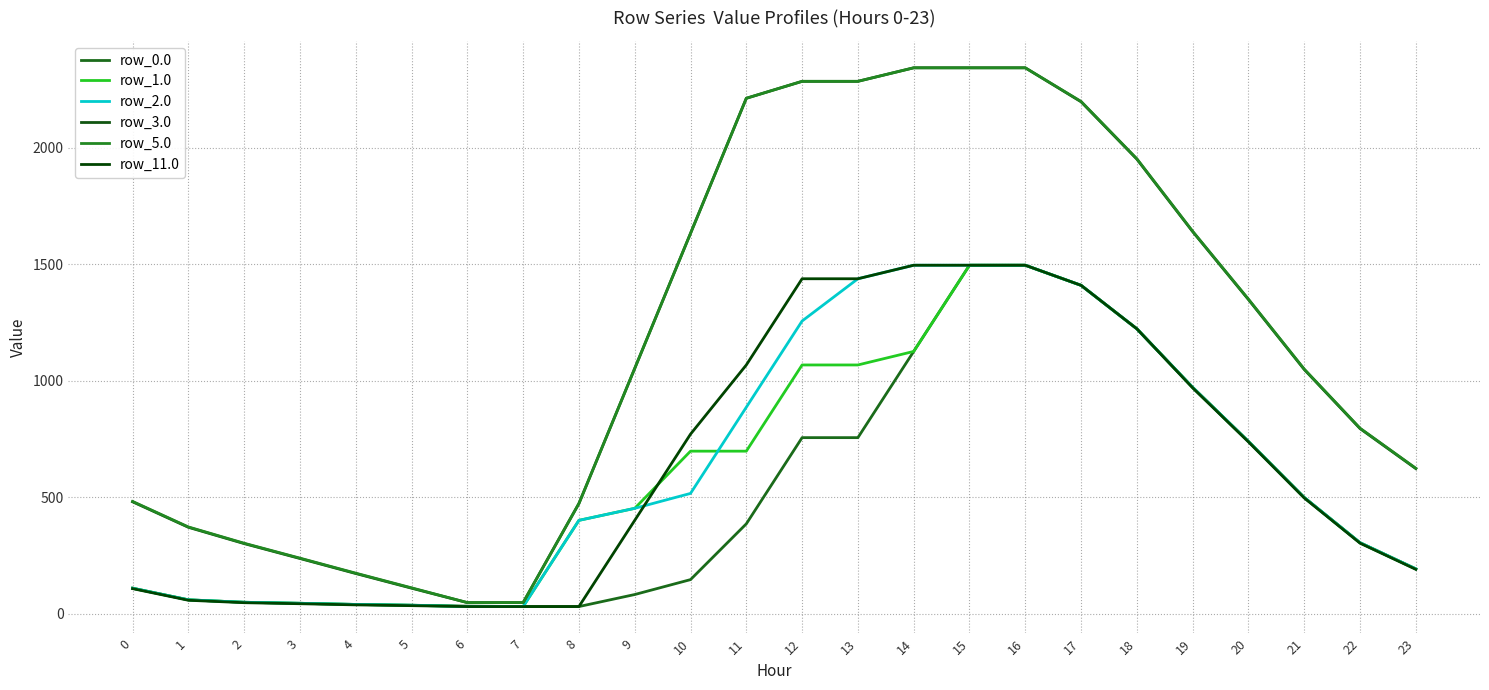

The row_11.0 series shows 1161.5 at 10. True or false?

False